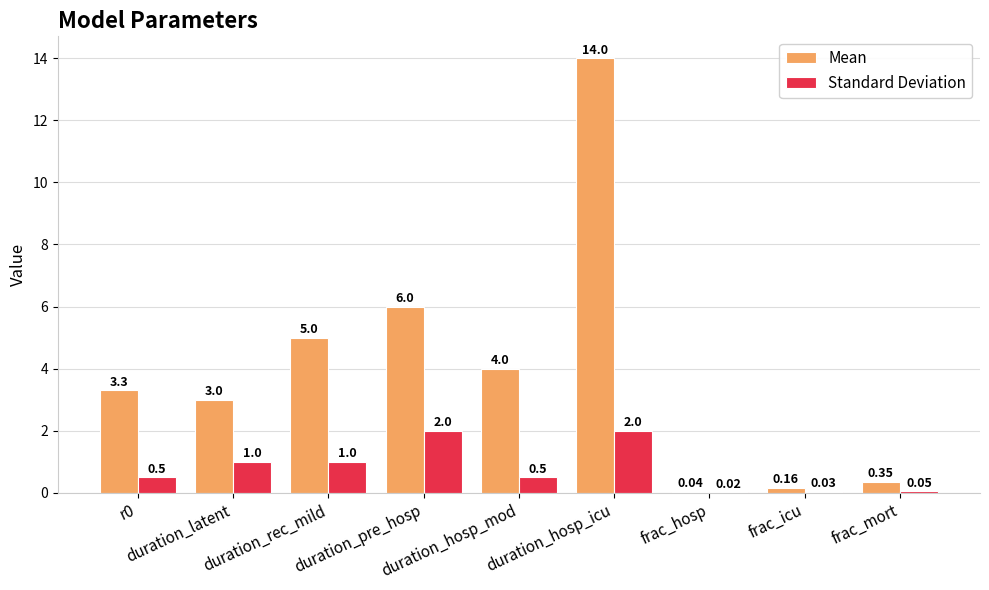

Which series has the largest total across all categories?

Mean